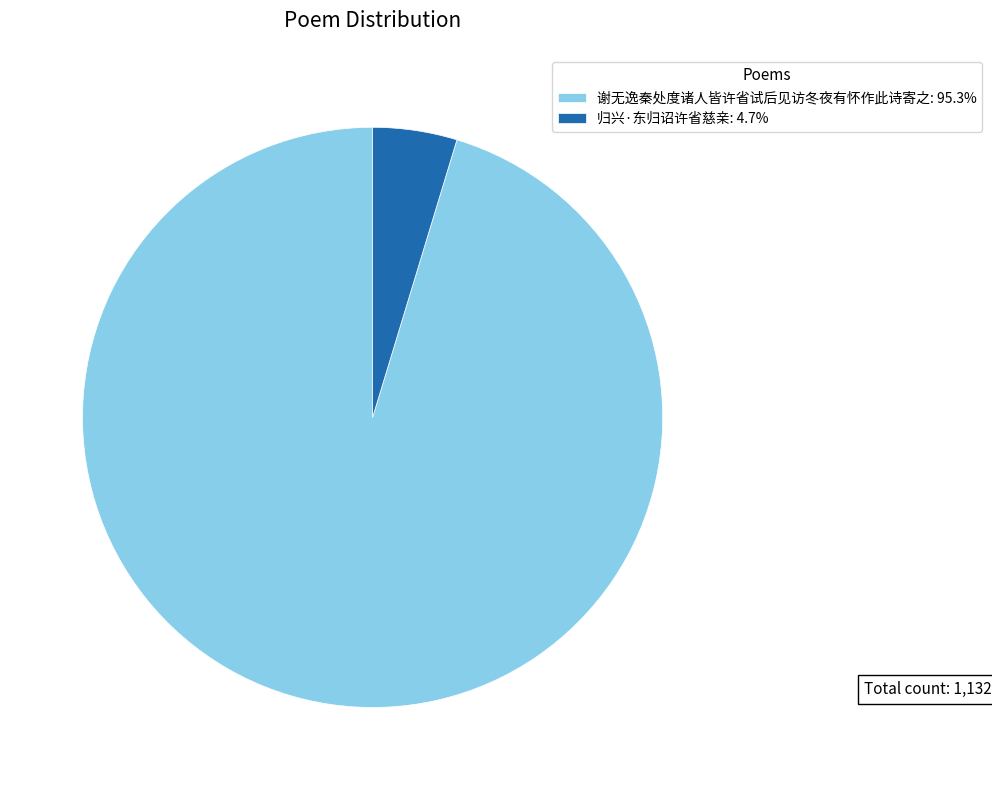

The 谢无逸秦处度诸人皆许省试后见访冬夜有怀作此诗寄之 slice represents 82% of the pie. True or false?

False